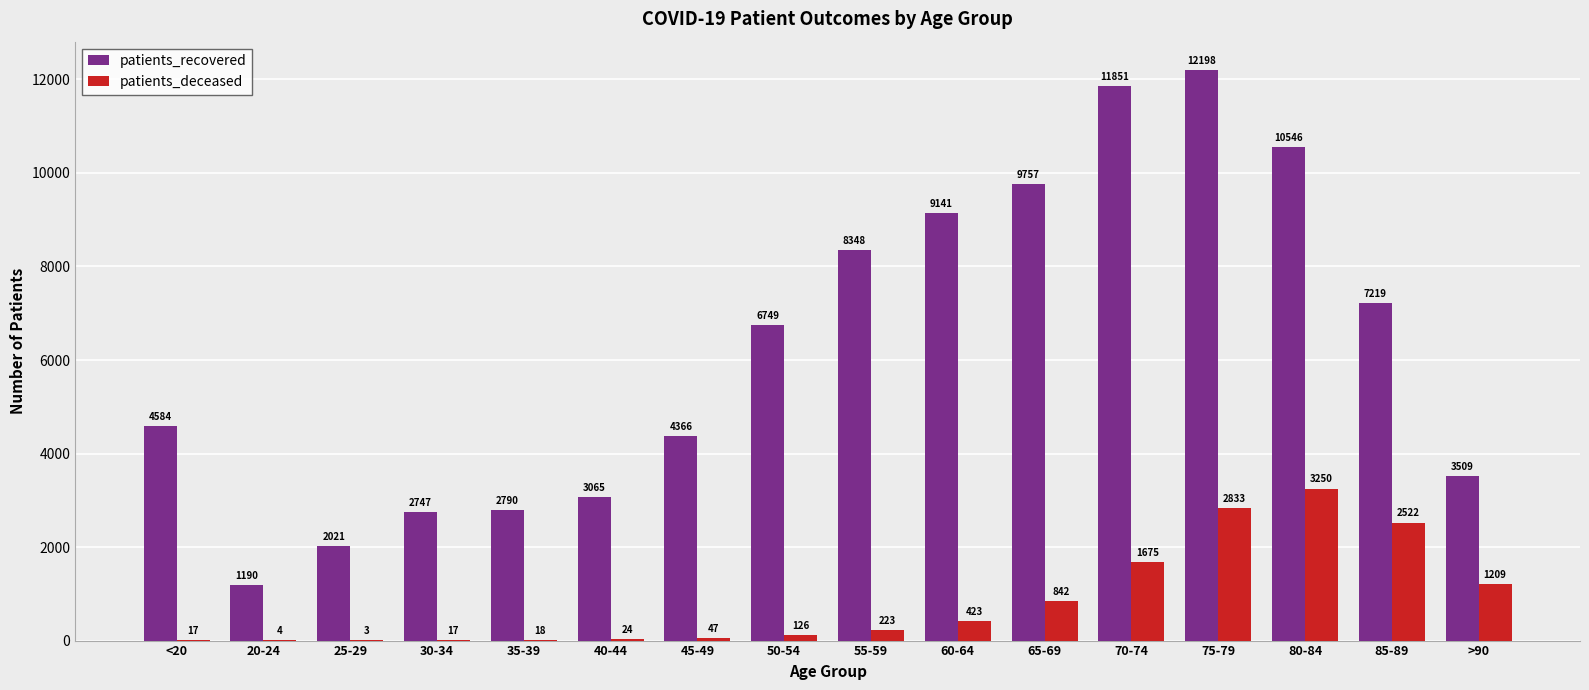

What is the highest value of the patients_recovered series?

12198